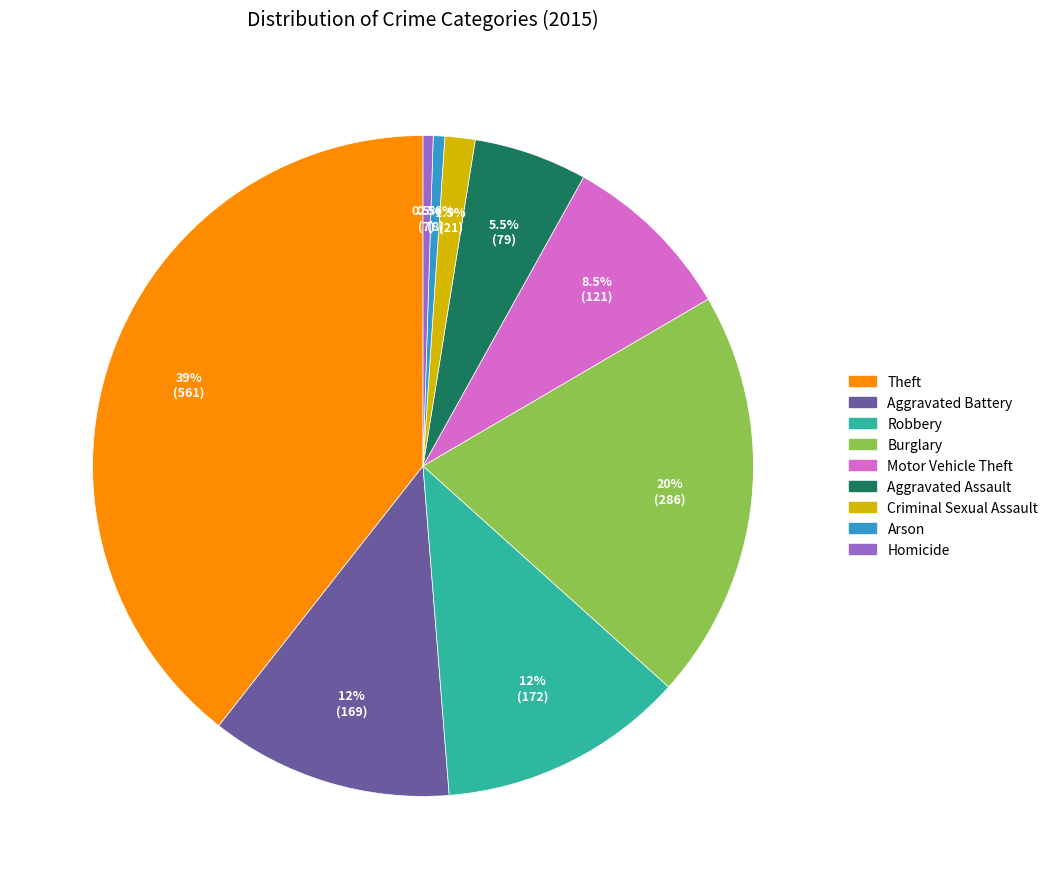

To the nearest percent, what is the difference between the largest and smallest slice percentages?

39%